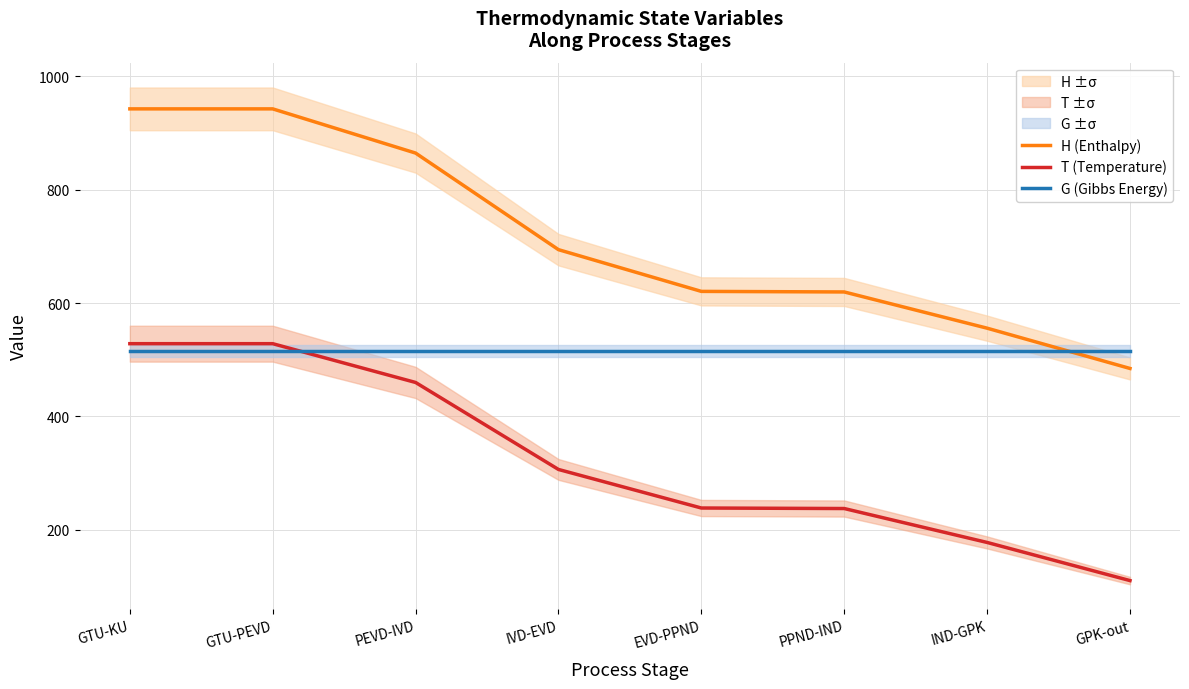

Which series has the largest range (max minus min)?

H (Enthalpy)